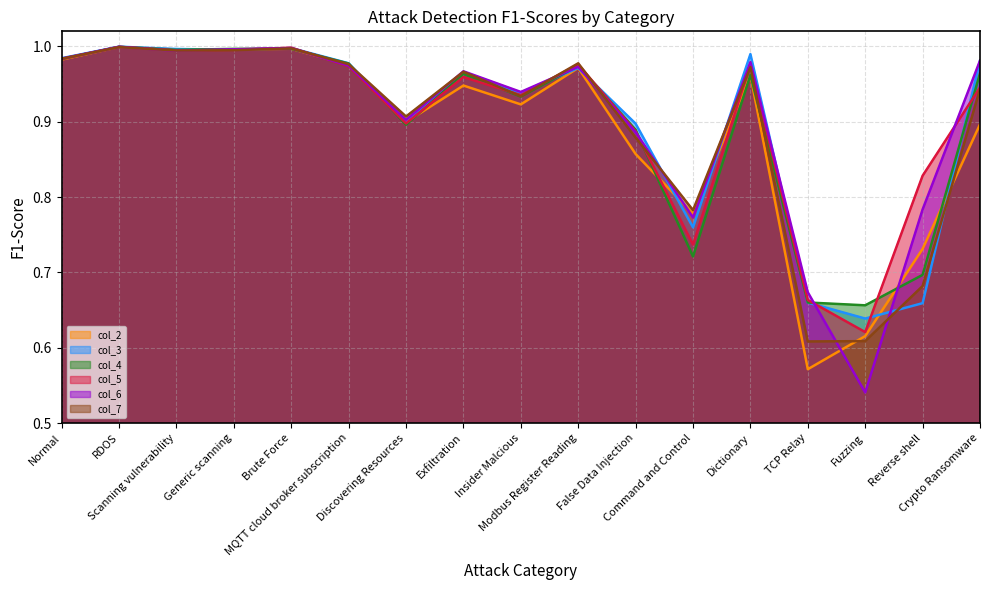

How many interior local valleys does the col_5 series have?

5